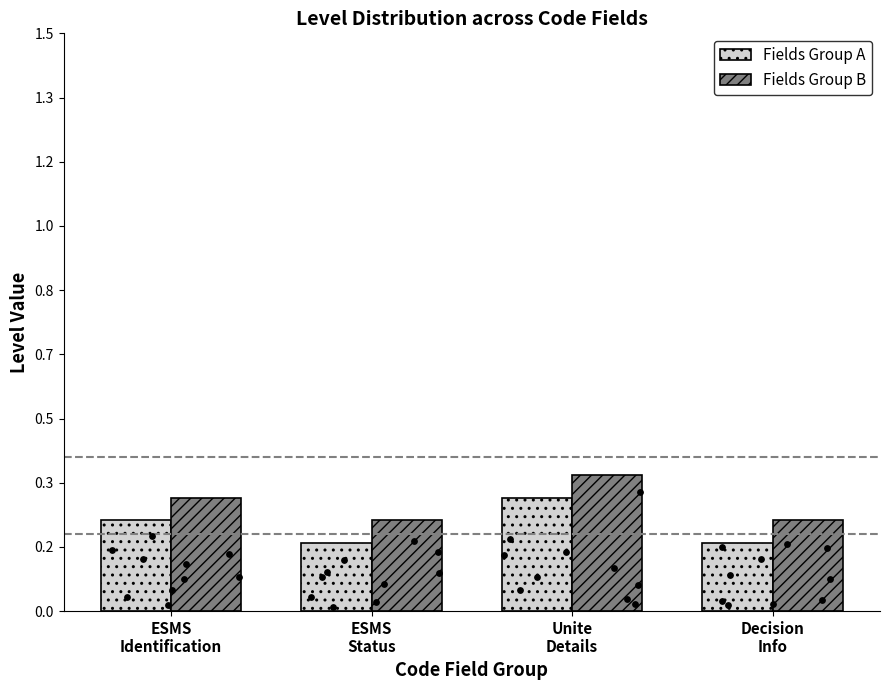

Which series has the largest Y range (max minus min)?

Fields Group B